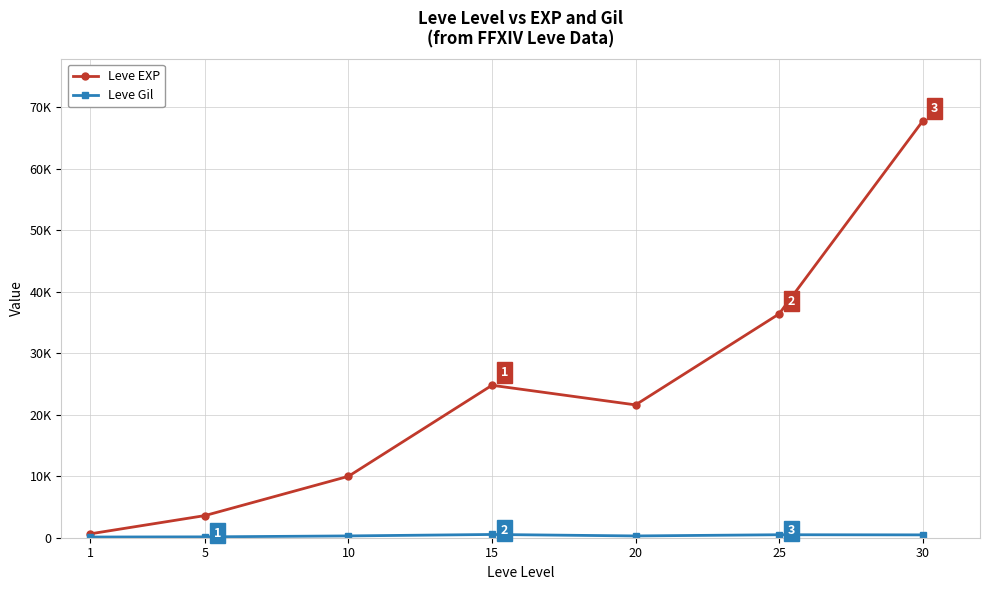

True or false: Leve EXP and Leve Gil cross at least once.

False